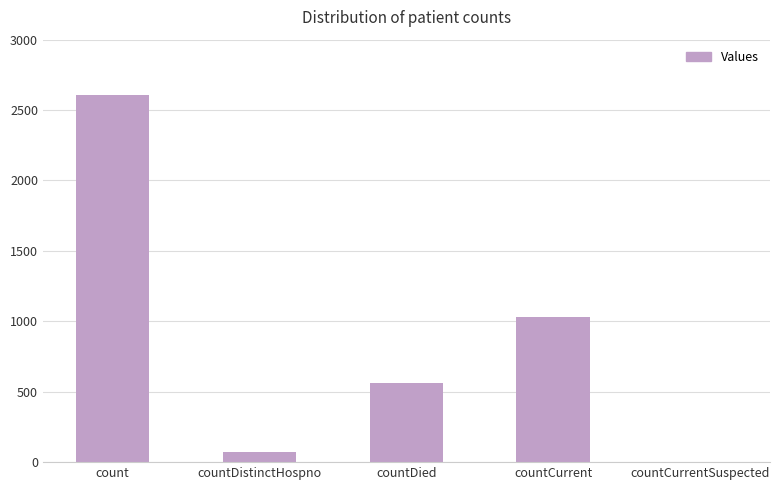

What is the sum of all values?

4277